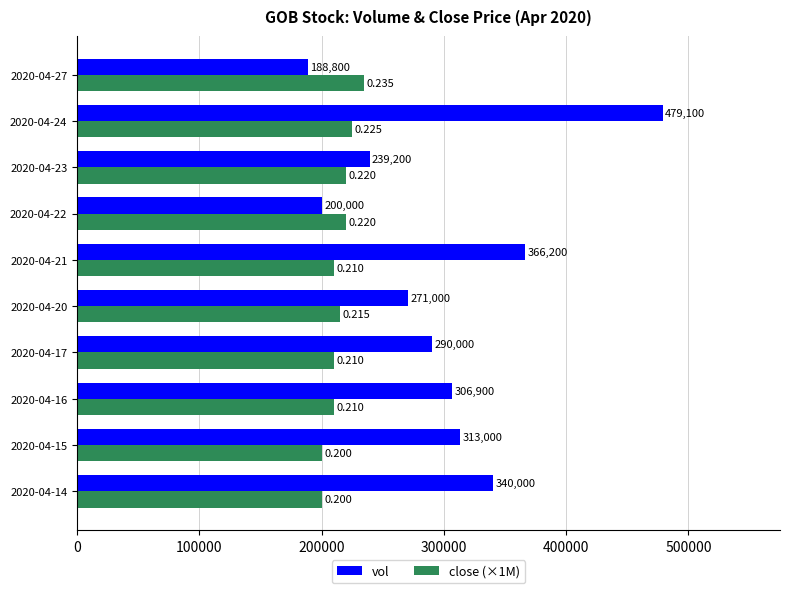

Which series has the widest spread of values?

vol